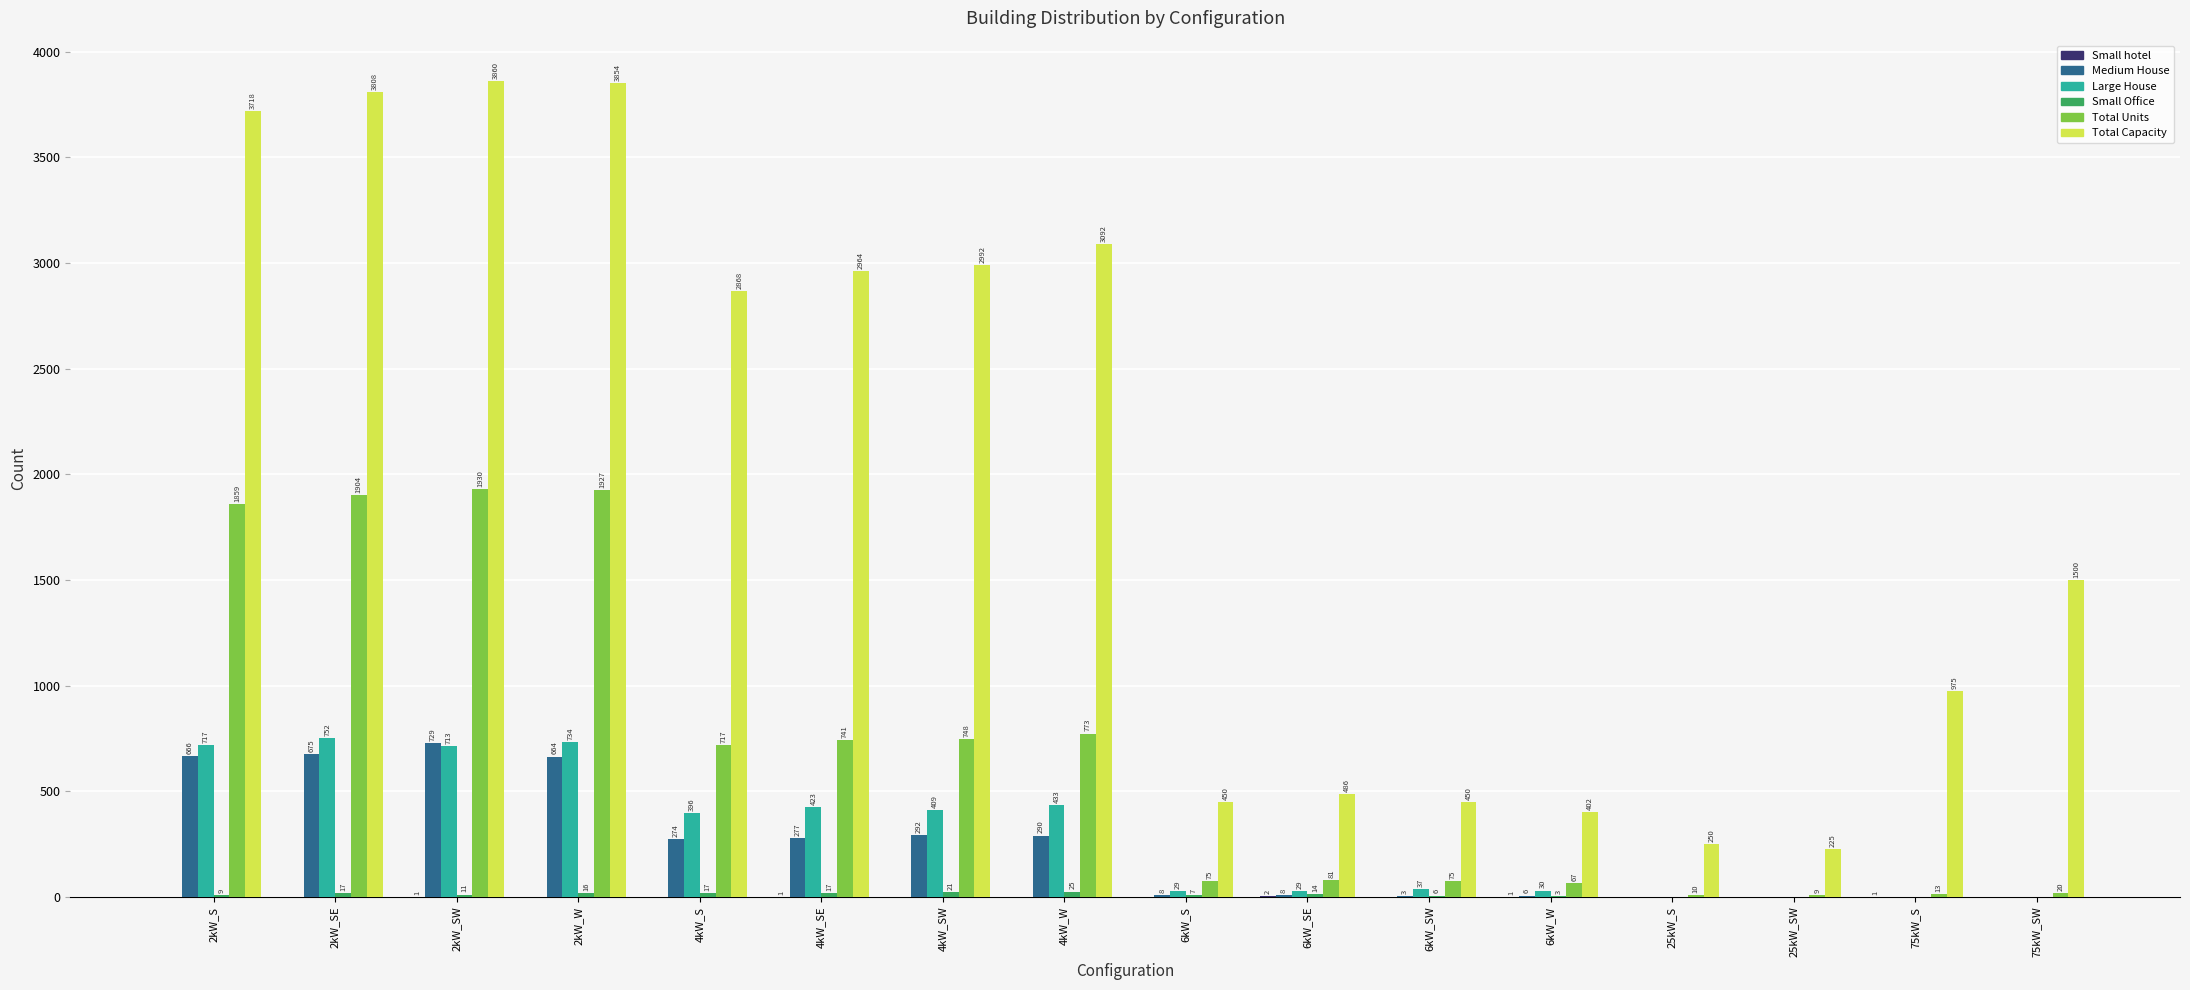

How many groups of bars are there?

16